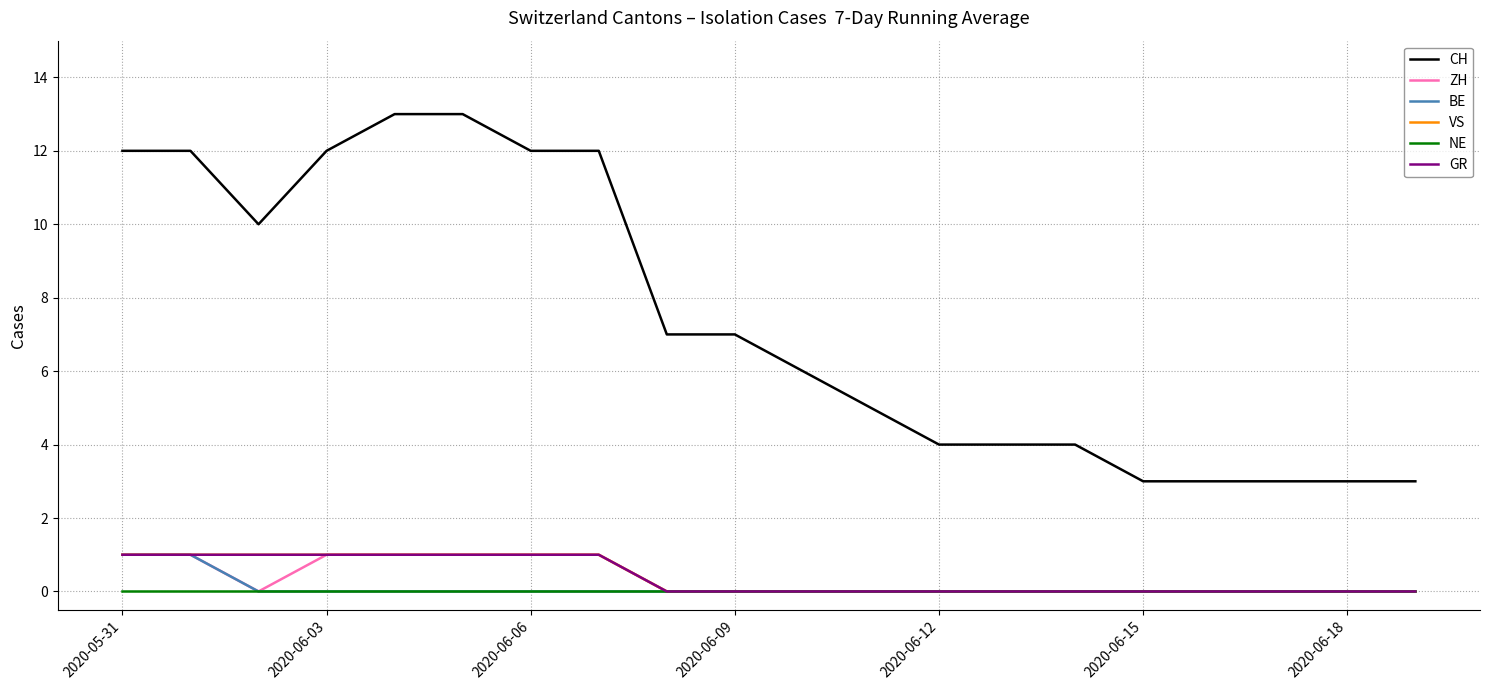

Is this an area chart (filled region under the line)?

No